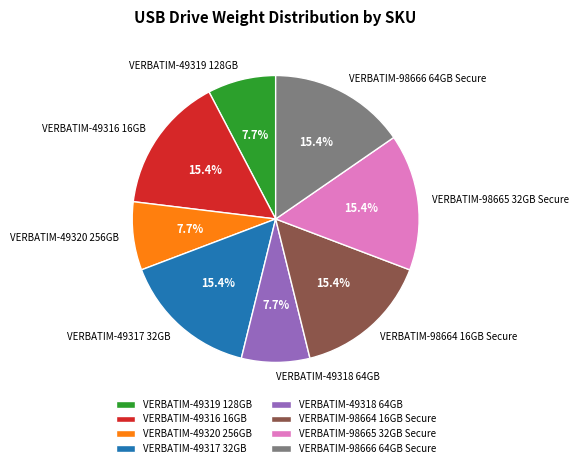

What percentage is the VERBATIM-98666 64GB Secure slice, to the nearest percent?

15%